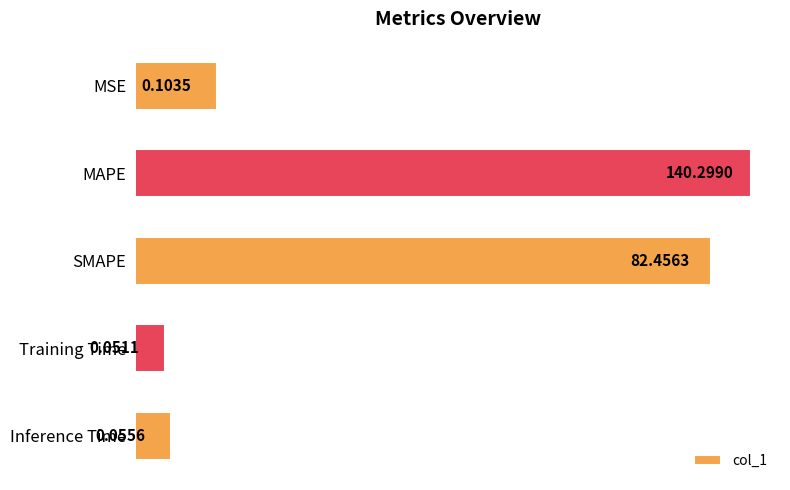

True or false: the data shows 0.0 at MSE.

False